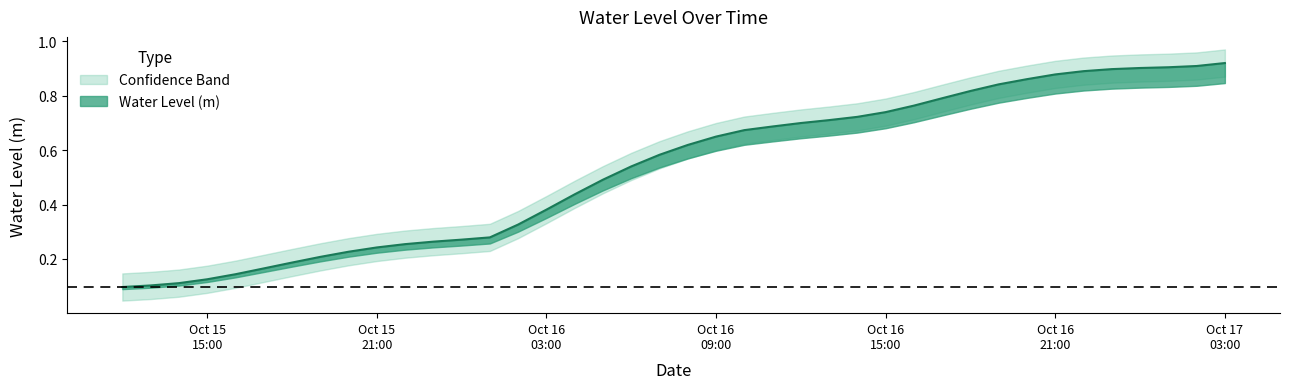

List the labels in order of value, smallest first.

2023-10-15 12:00:00, 2023-10-15 13:00:00, 2023-10-15 14:00:00, 2023-10-15 15:00:00, 2023-10-15 16:00:00, 2023-10-15 17:00:00, 2023-10-15 18:00:00, 2023-10-15 19:00:00, 2023-10-15 20:00:00, 2023-10-15 21:00:00, 2023-10-15 22:00:00, 2023-10-15 23:00:00, 2023-10-16 00:00:00, 2023-10-16 01:00:00, 2023-10-16 02:00:00, 2023-10-16 03:00:00, 2023-10-16 04:00:00, 2023-10-16 05:00:00, 2023-10-16 06:00:00, 2023-10-16 07:00:00, 2023-10-16 08:00:00, 2023-10-16 09:00:00, 2023-10-16 10:00:00, 2023-10-16 11:00:00, 2023-10-16 12:00:00, 2023-10-16 13:00:00, 2023-10-16 14:00:00, 2023-10-16 15:00:00, 2023-10-16 16:00:00, 2023-10-16 17:00:00, 2023-10-16 18:00:00, 2023-10-16 19:00:00, 2023-10-16 20:00:00, 2023-10-16 21:00:00, 2023-10-16 22:00:00, 2023-10-16 23:00:00, 2023-10-17 00:00:00, 2023-10-17 01:00:00, 2023-10-17 02:00:00, 2023-10-17 03:00:00